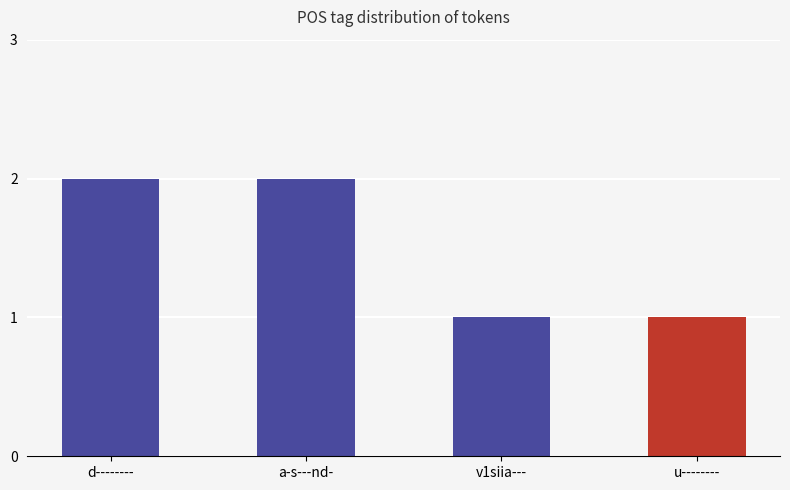

What is the maximum value shown in the chart?

2